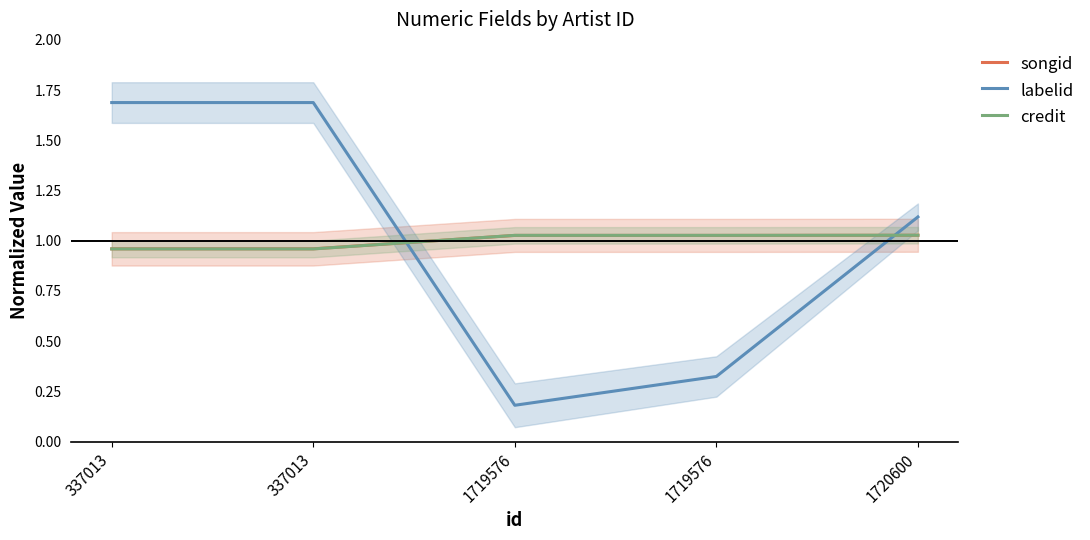

What is the average value of the labelid series?

1.0